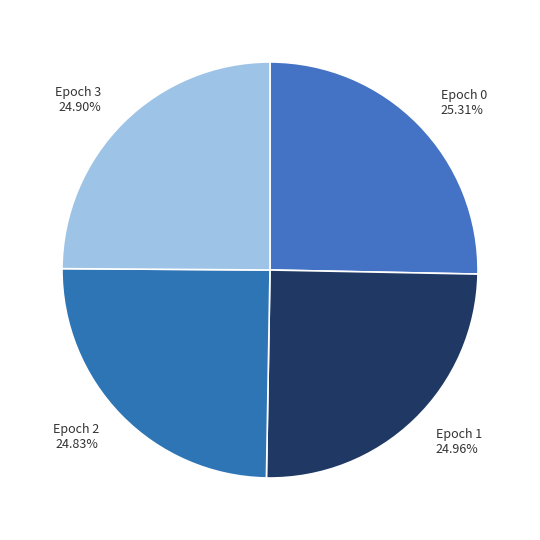

How many slices are in this pie chart?

4